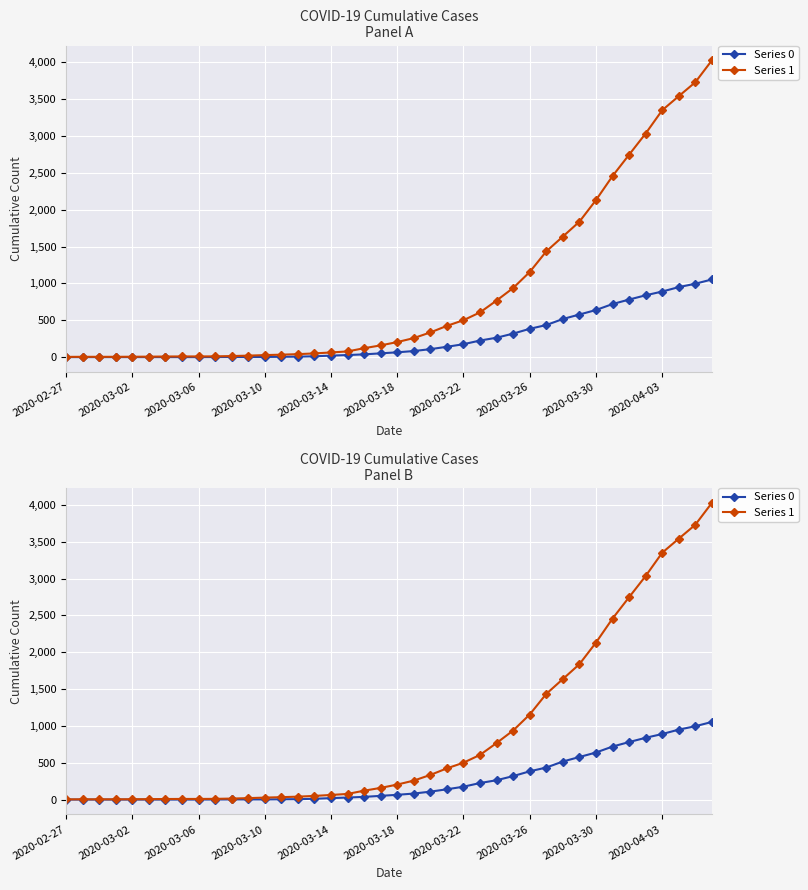

At 2020-03-26, list the series in order from largest to smallest.

Series 1, Series 0